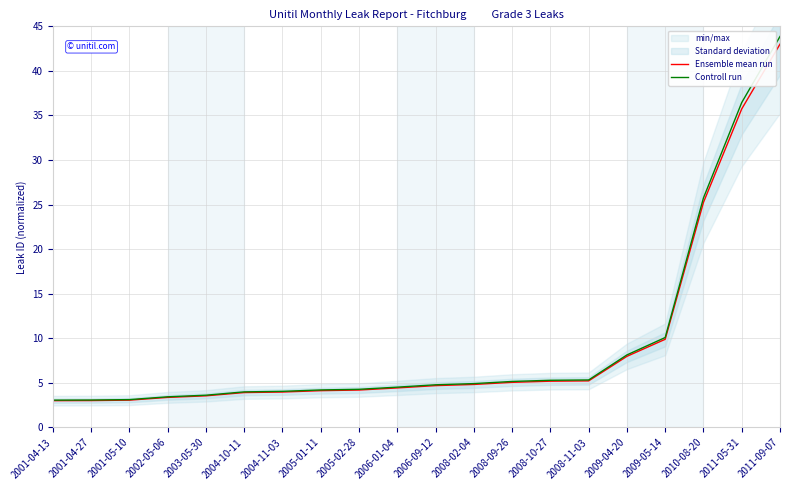

True or false: Ensemble mean run and Controll run intersect in this chart.

False